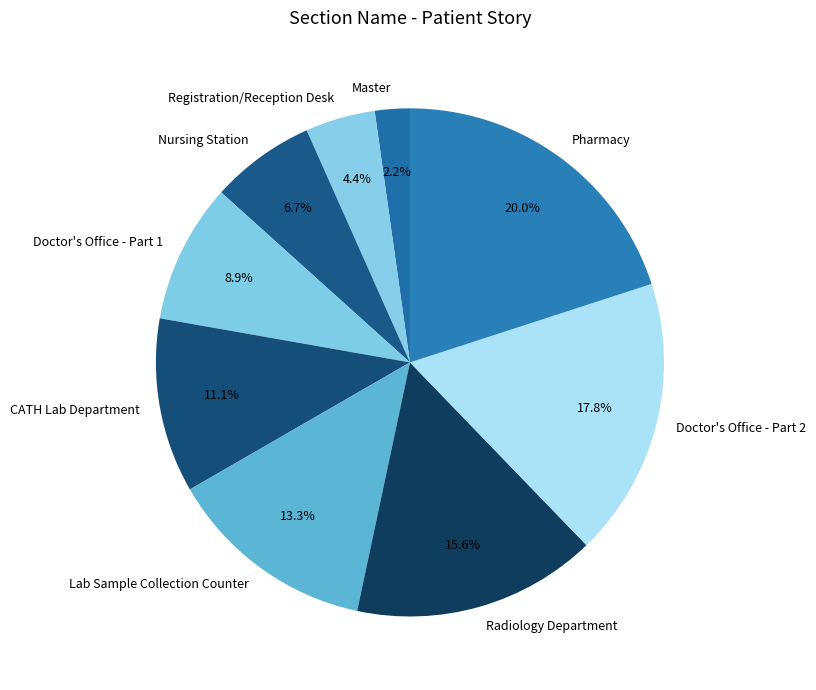

To the nearest percent, what percentage of the pie is Master?

2%